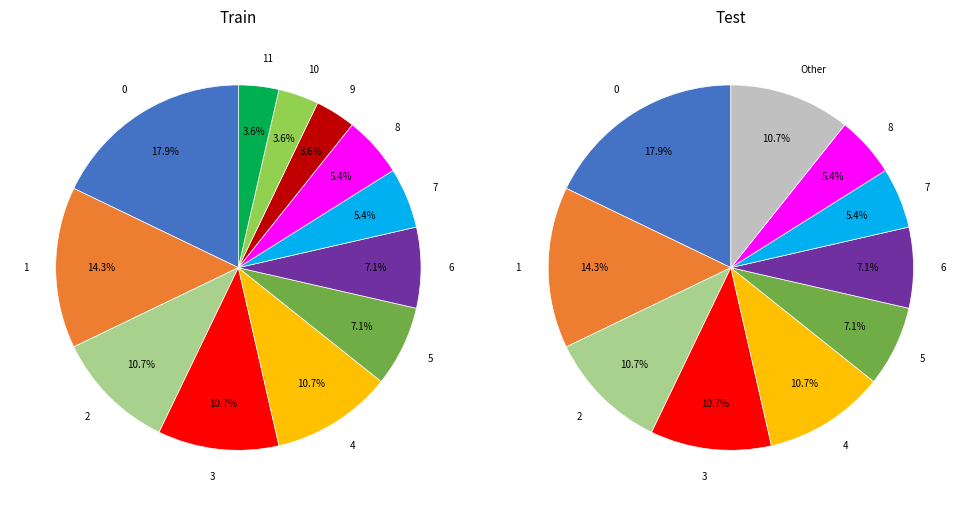

The 11 slice represents 4% of the pie. True or false?

True